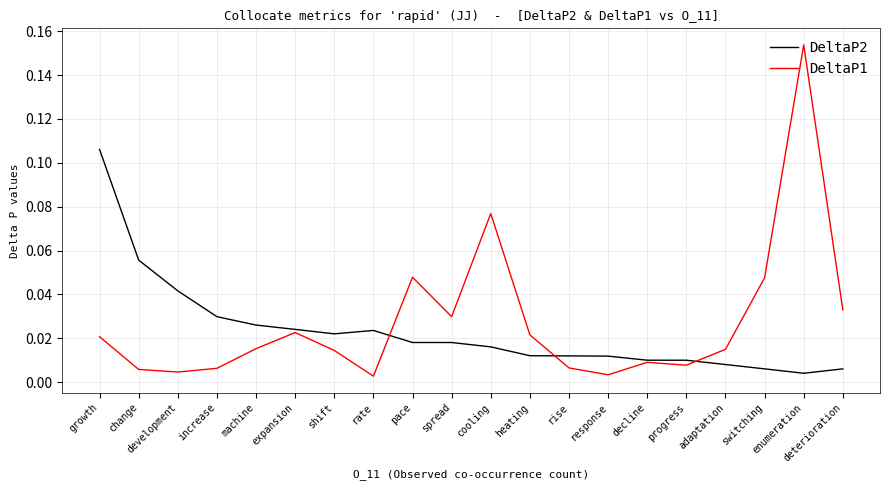

What are all the series names shown in the legend?

DeltaP2, DeltaP1